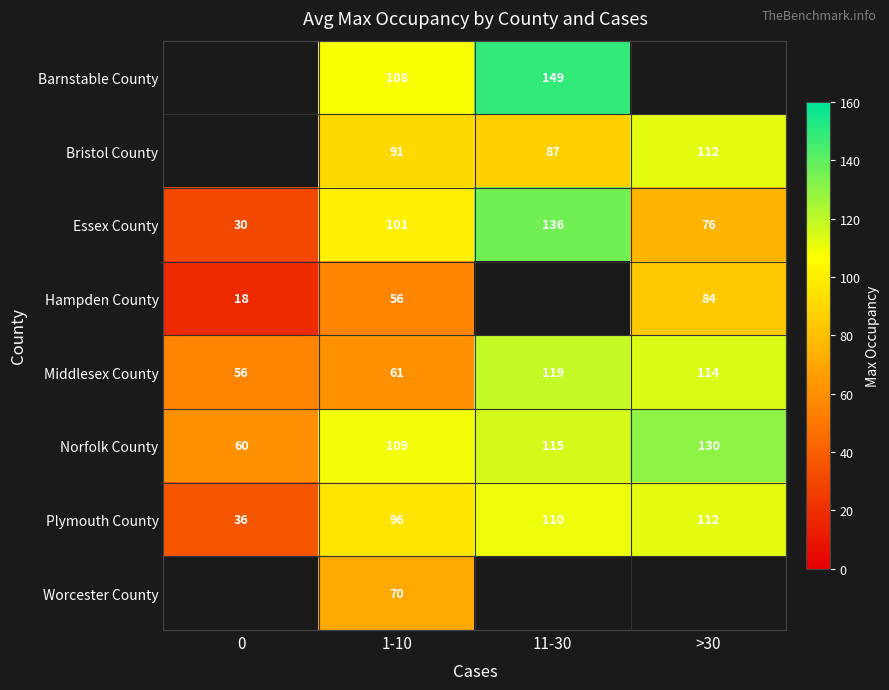

What is the approximate value of Norfolk County at 1-10, to the nearest 5?

110